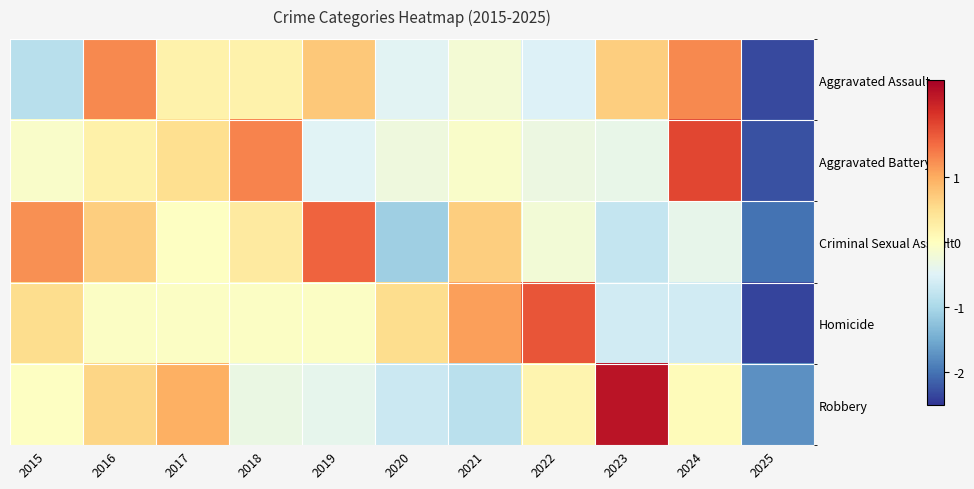

At 2019, list the series in order from smallest to largest.

Aggravated Battery, Robbery, Homicide, Aggravated Assault, Criminal Sexual Assault